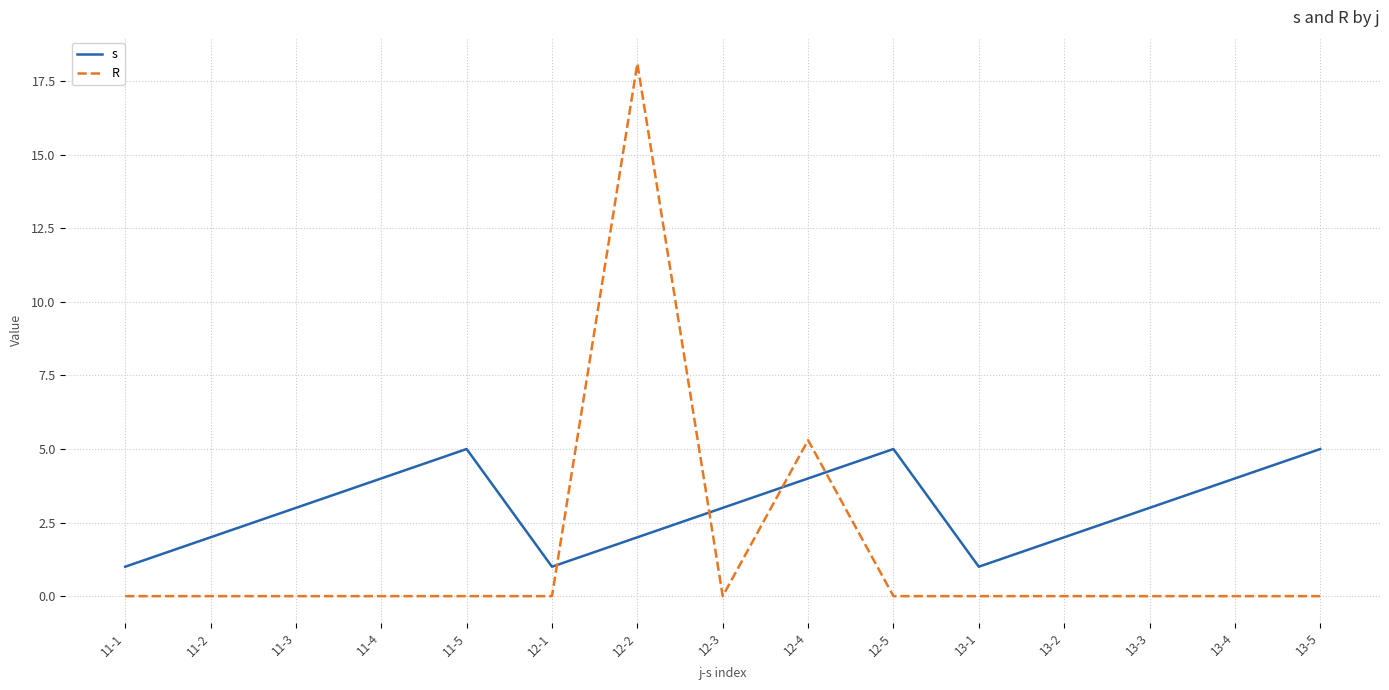

What position from the right is 13-3?

3